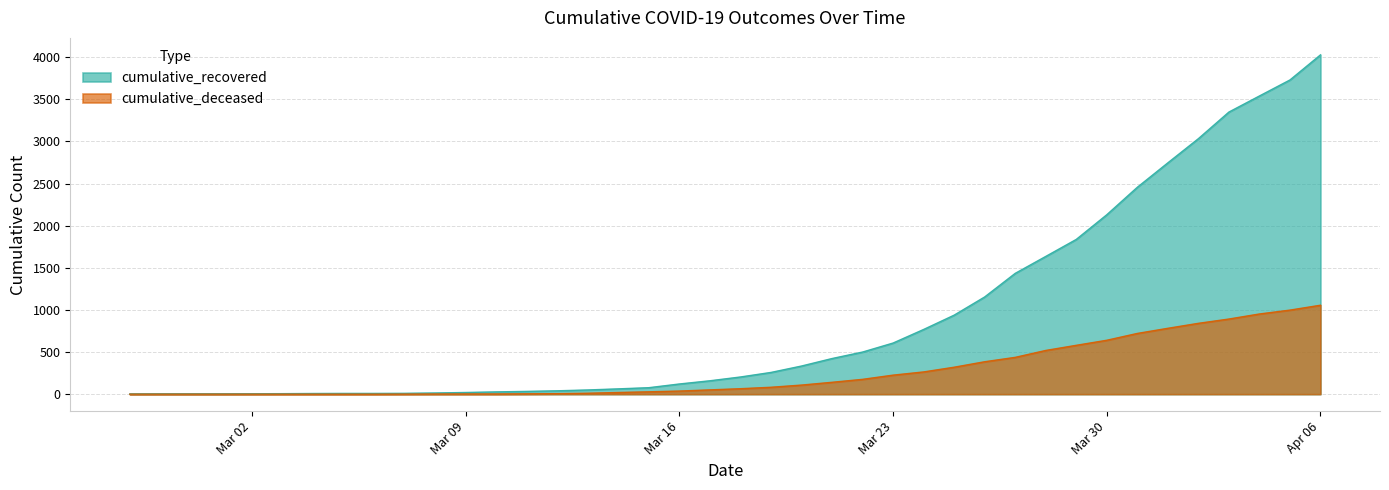

Which category has the highest value across all series?

Apr 06